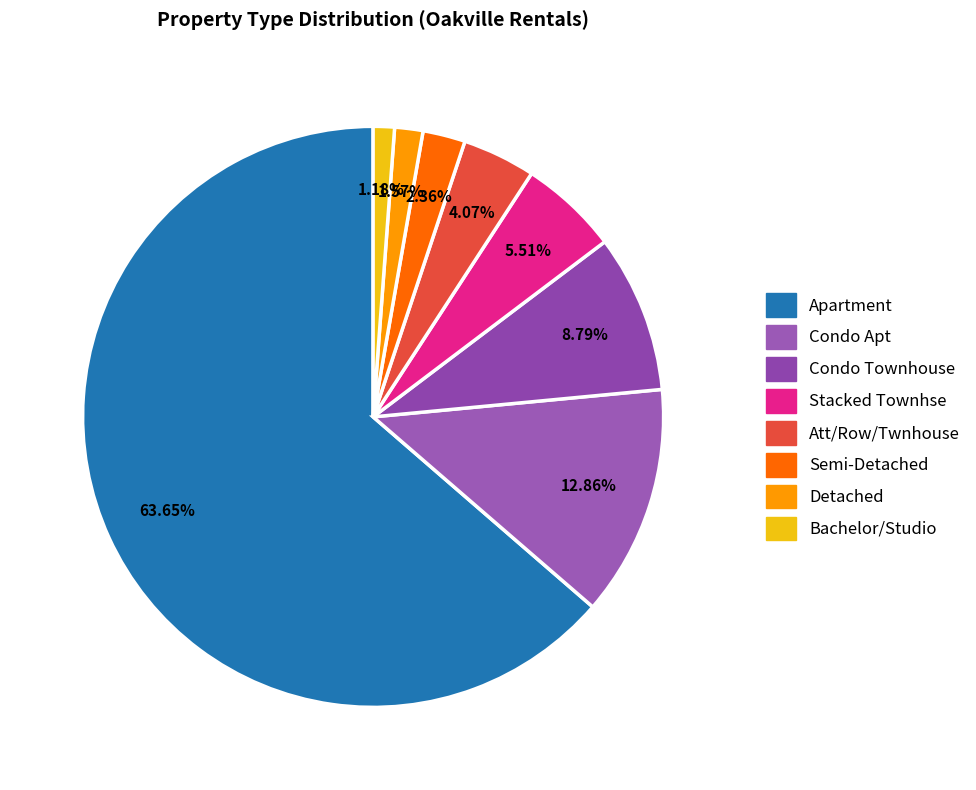

Which category has the smallest portion of the pie?

Bachelor/Studio